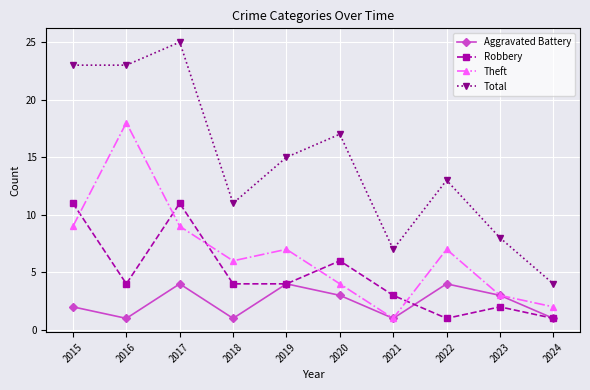

Count the number of categories in the chart.

10